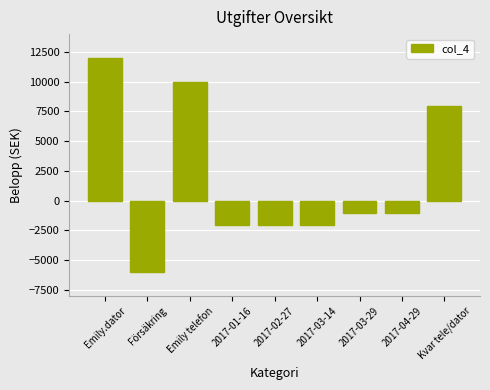

Is it true that the value at 2017-03-29 is -1000?

True